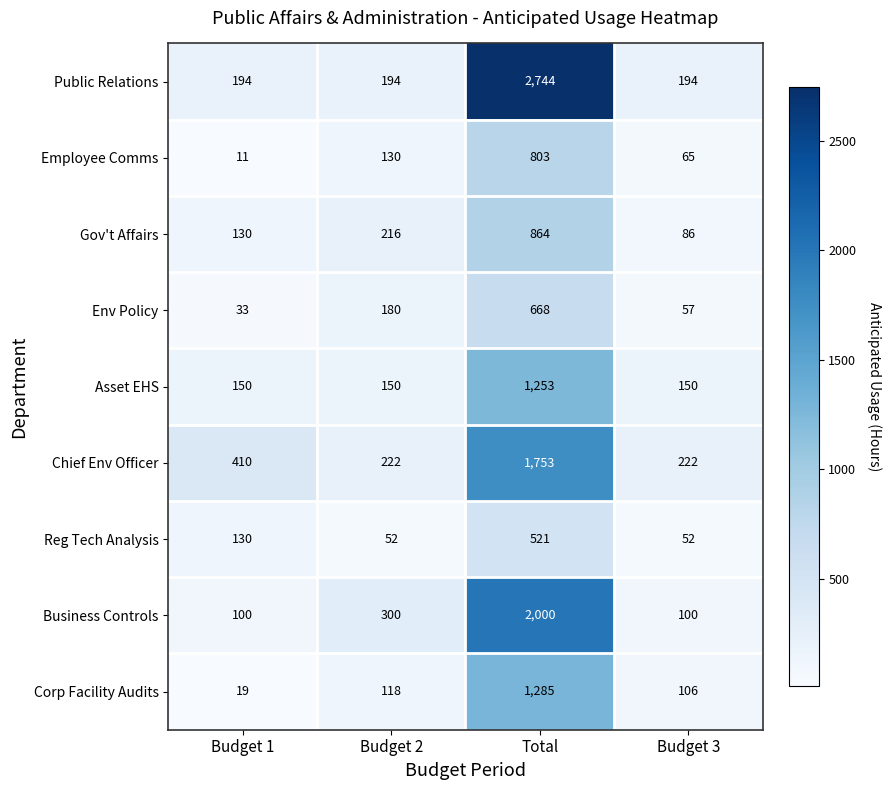

What is the difference between the second highest and minimum values in the Gov't Affairs series?

130